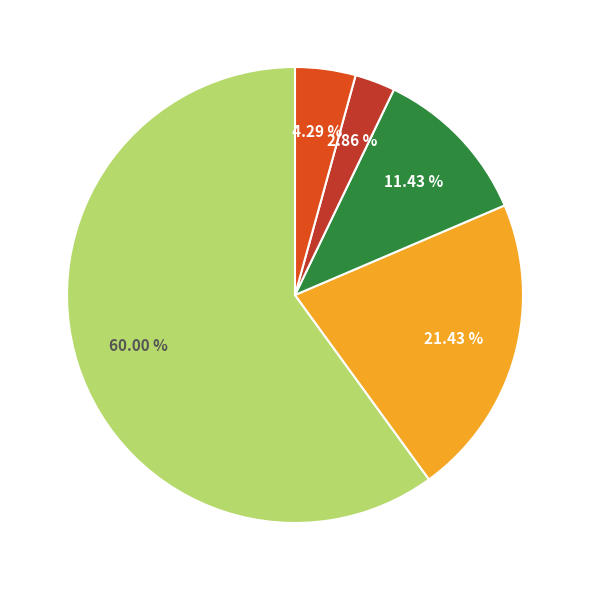

Is there a majority slice in this chart?

Yes